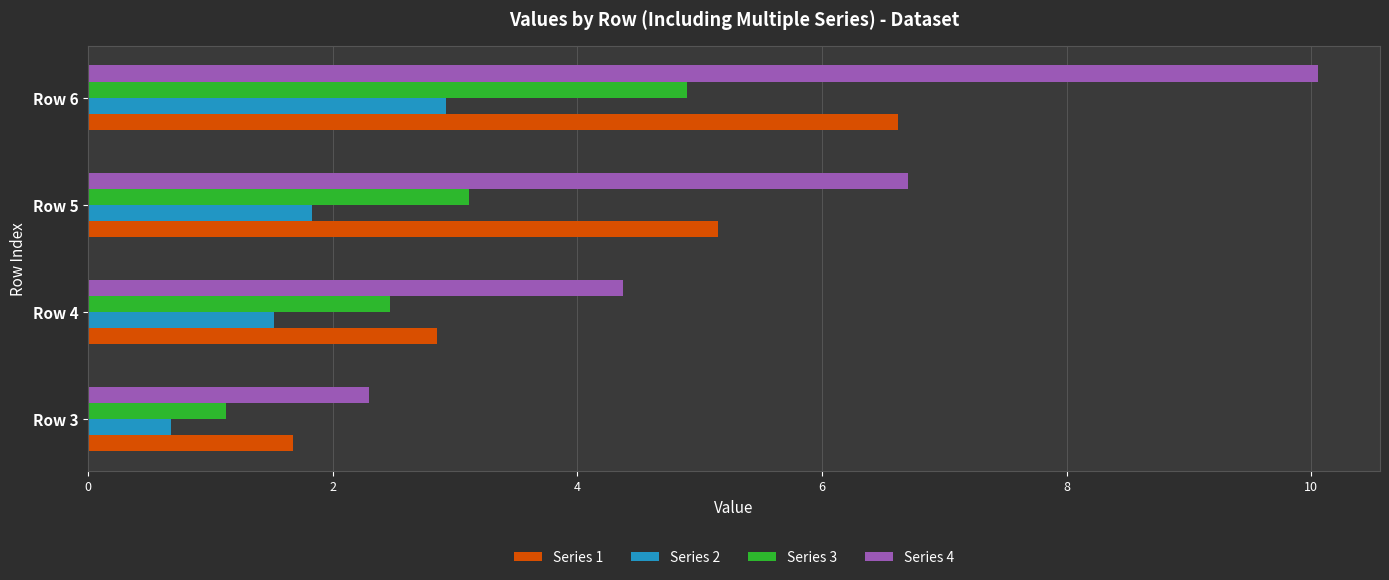

Which category has the highest value across all series?

Row 6